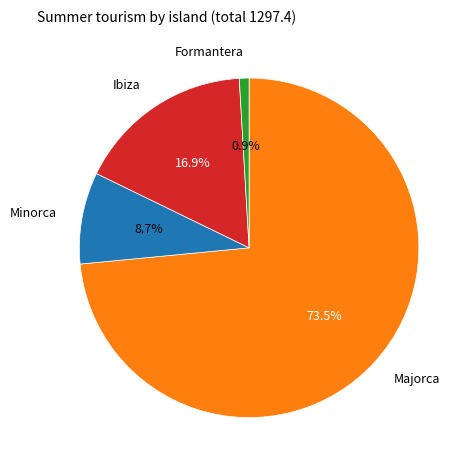

Does any single category account for the majority?

Yes